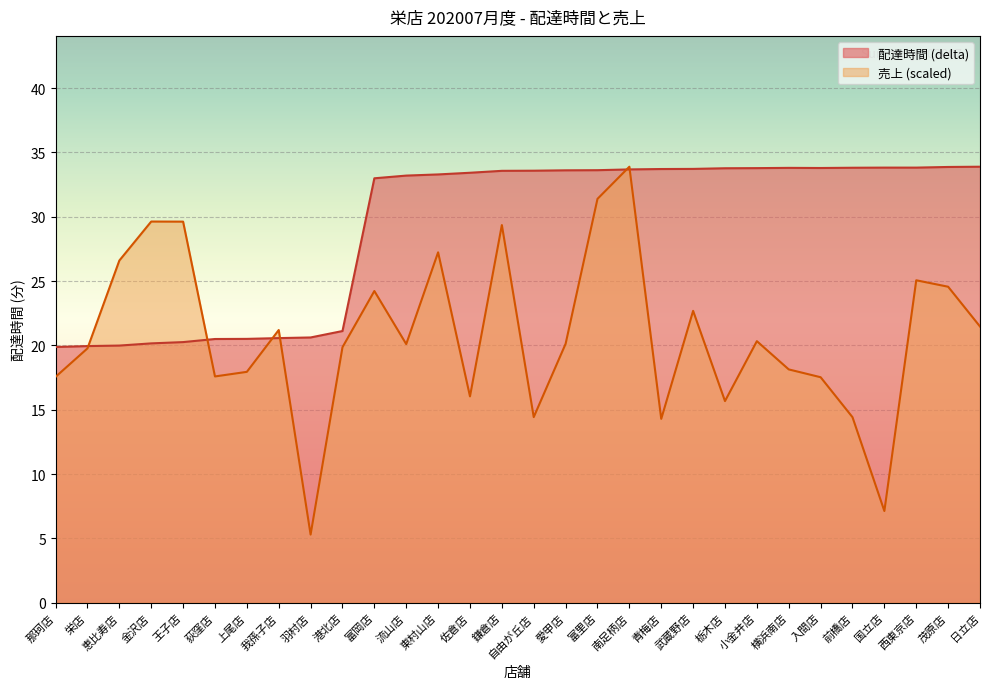

After their last crossing, which series has the higher values: 配達時間 (delta) or 売上 (total_amount)?

配達時間 (delta)